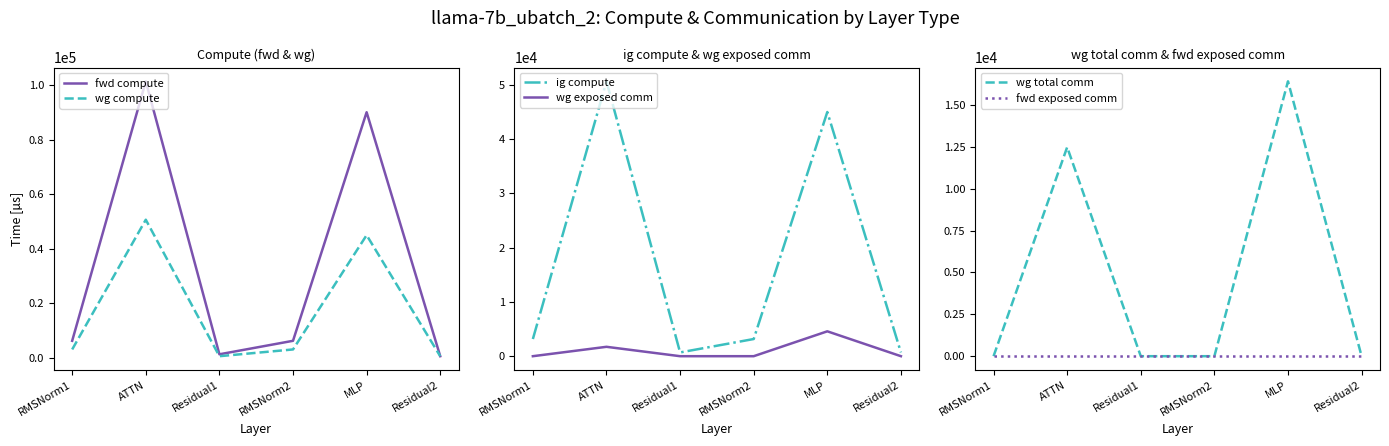

Which series changed the most between Residual1 and MLP?

fwd compute